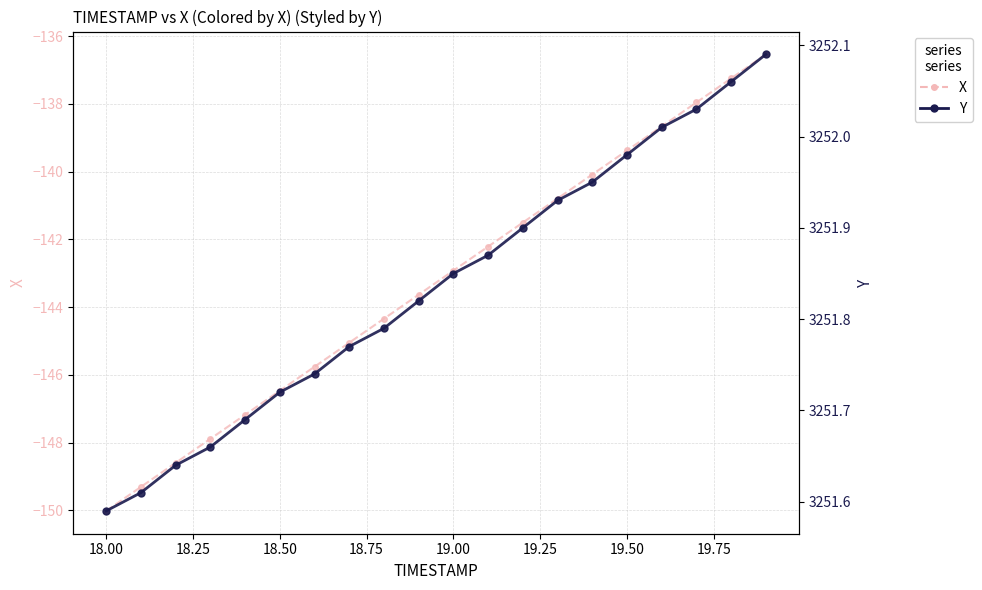

What is the average value of the Y series?

3251.8